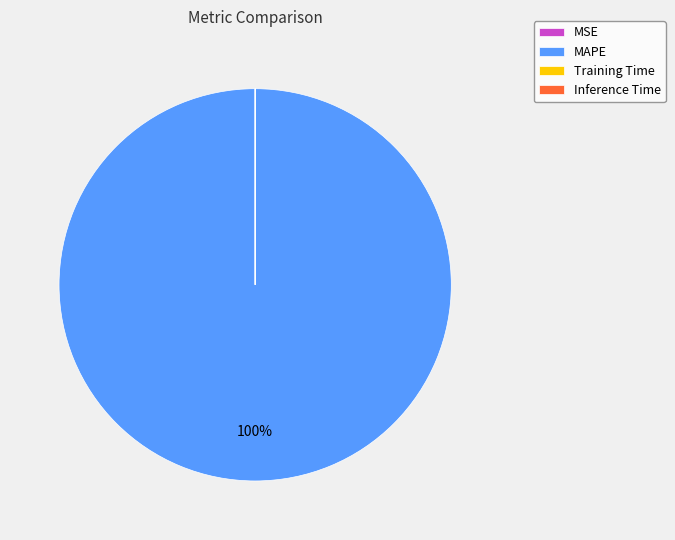

Which slice is the largest?

MAPE